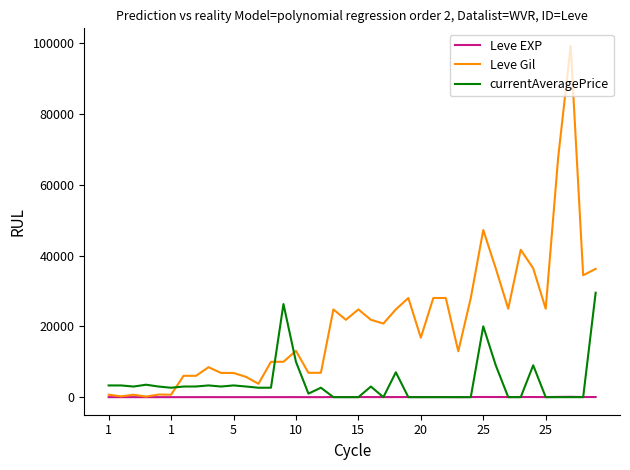

Rank the series by their average value, from lowest to highest.

Leve EXP, currentAveragePrice, Leve Gil